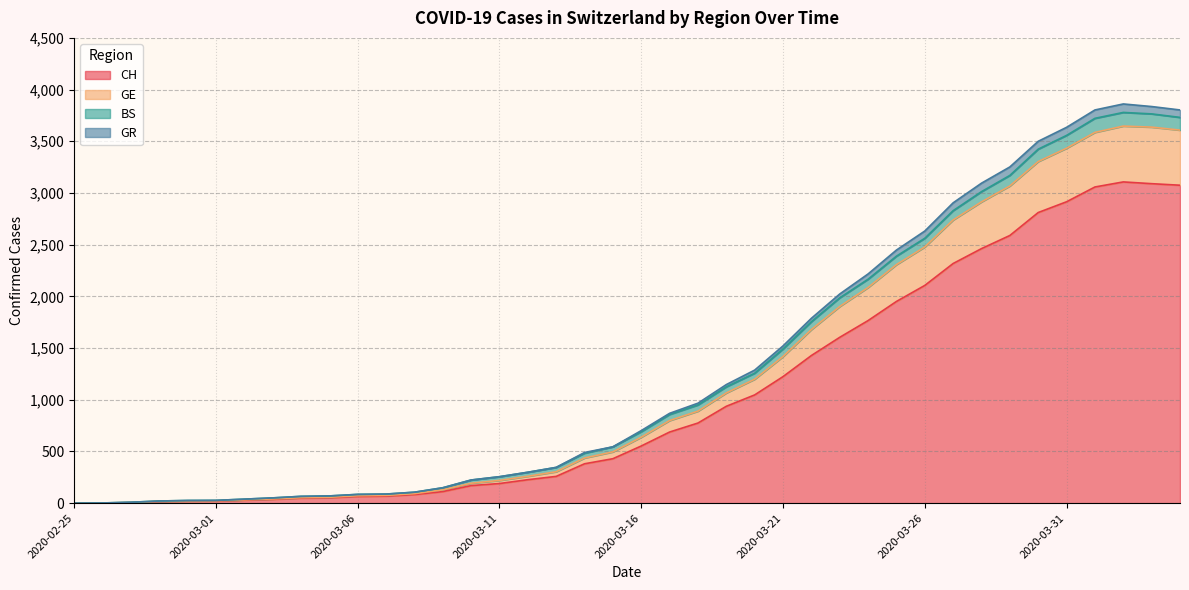

Does the chart display data point markers on the line(s)?

No